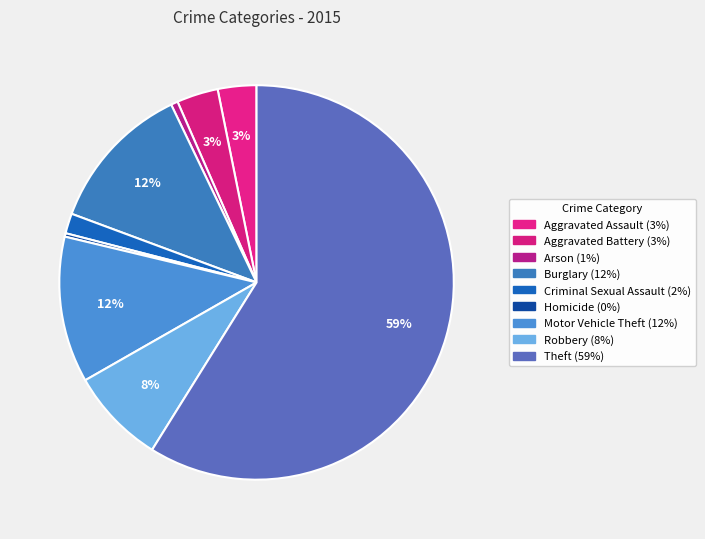

Count the number of slices in the pie.

9